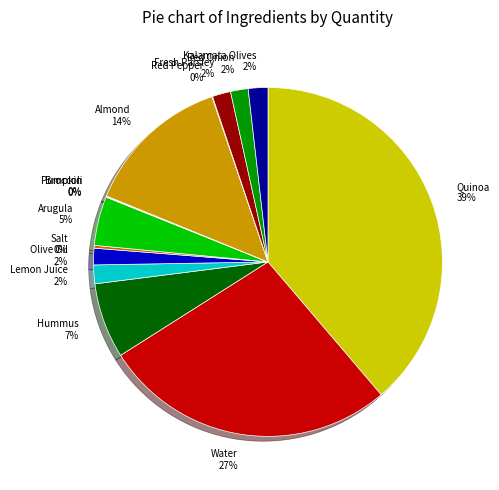

To the nearest percent, what is the combined percentage of Quinoa and Arugula?

43%